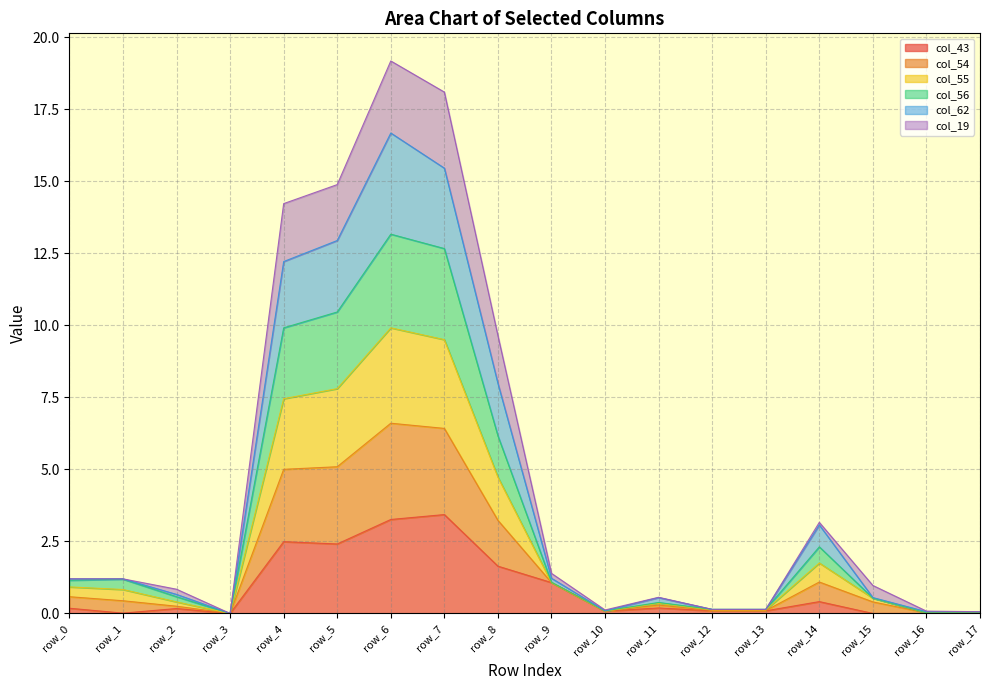

Is the value of col_62 at row_6 greater than the value of col_19 at row_1?

Yes